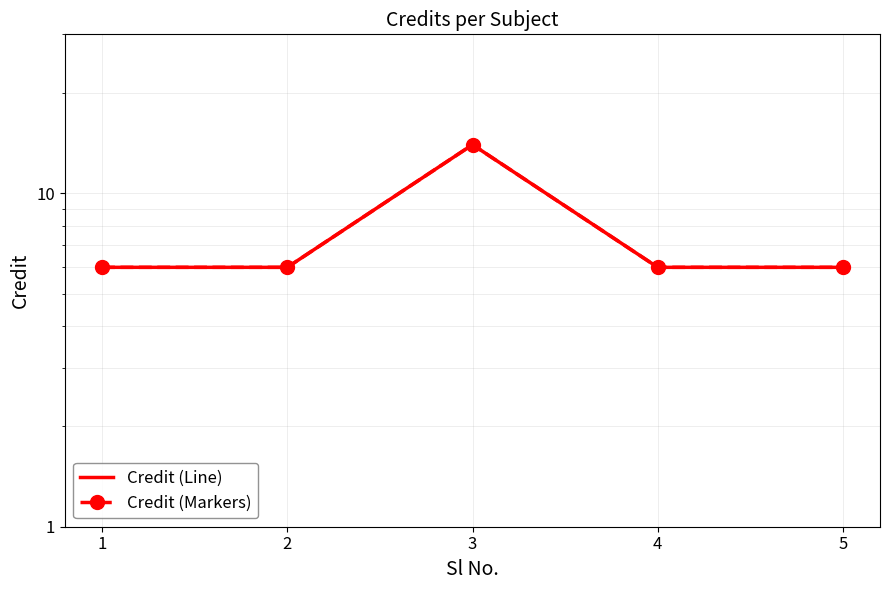

Reading left to right, extract all data points from this chart.

Credit (Line): 6	6	14	6	6
Credit (Markers): 6	6	14	6	6